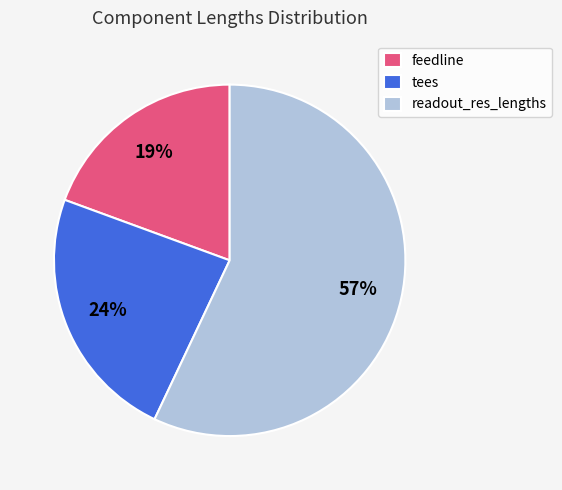

Is it true that tees is 24% of the pie?

True